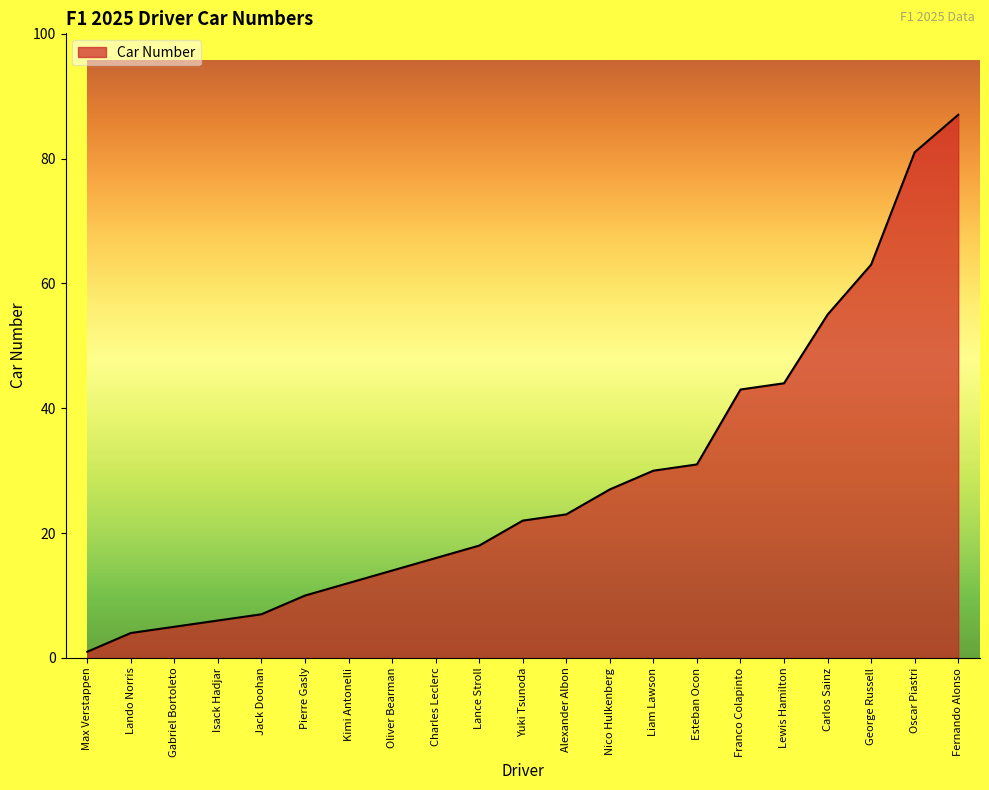

Which has a higher value, Franco Colapinto or Isack Hadjar?

Franco Colapinto